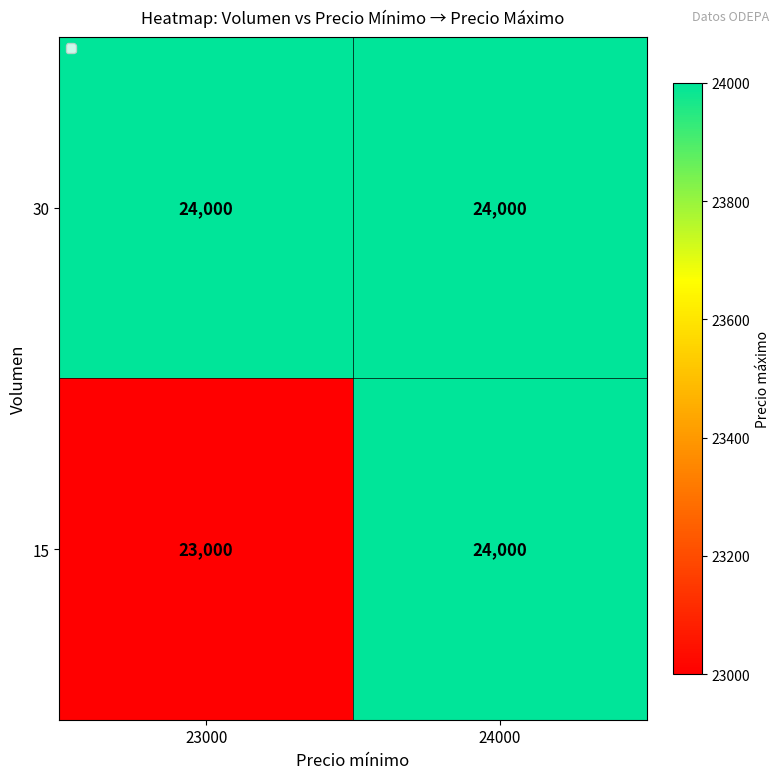

Reading left to right, what are all the values shown in this chart?

30: 24000	24000
15: 23000	24000